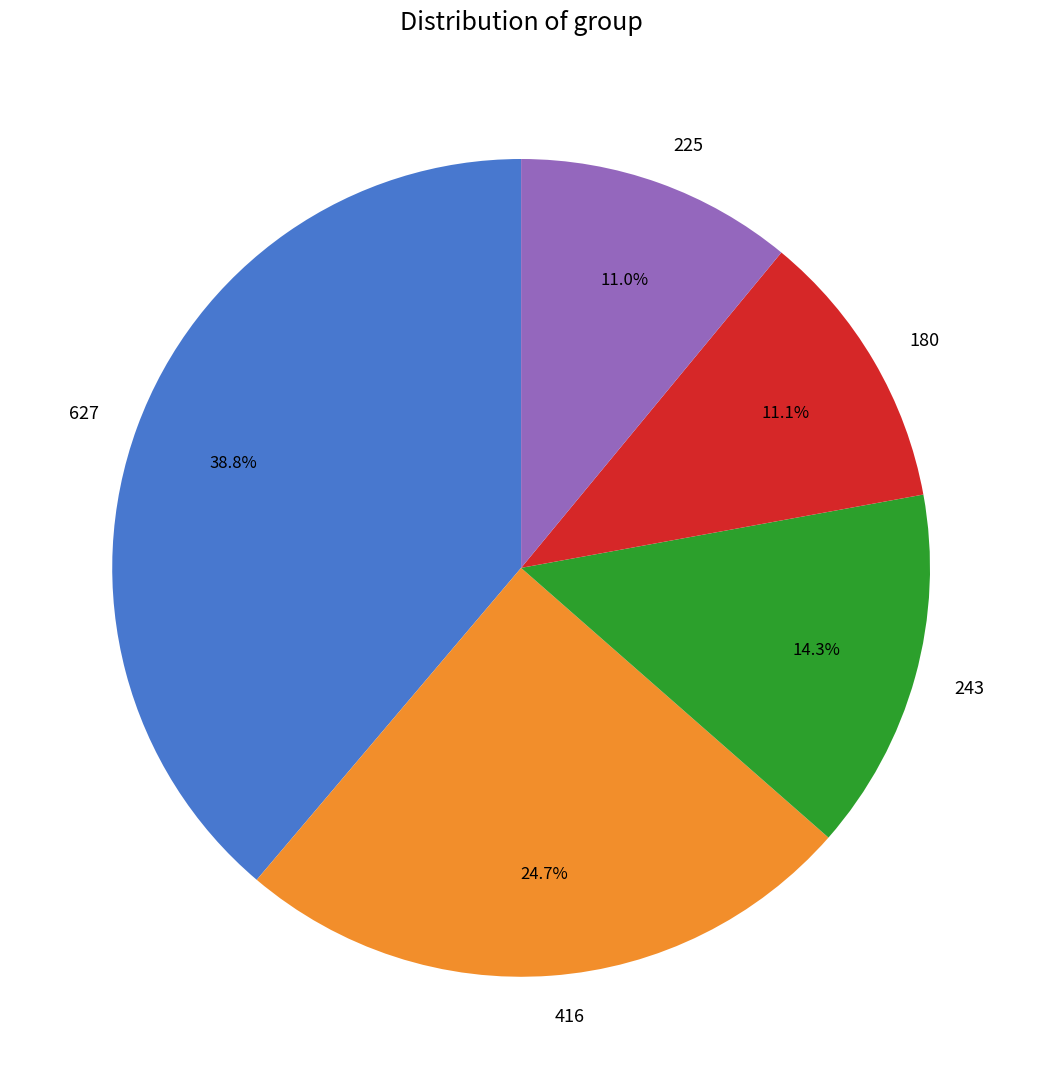

Is there a majority slice in this chart?

No